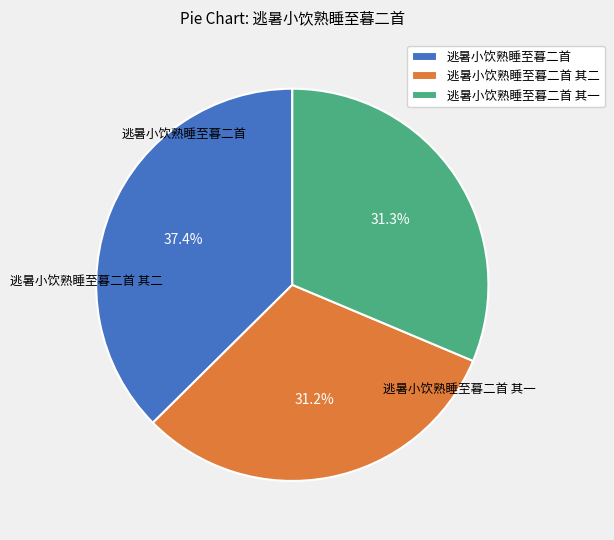

How many slices are in this pie chart?

3